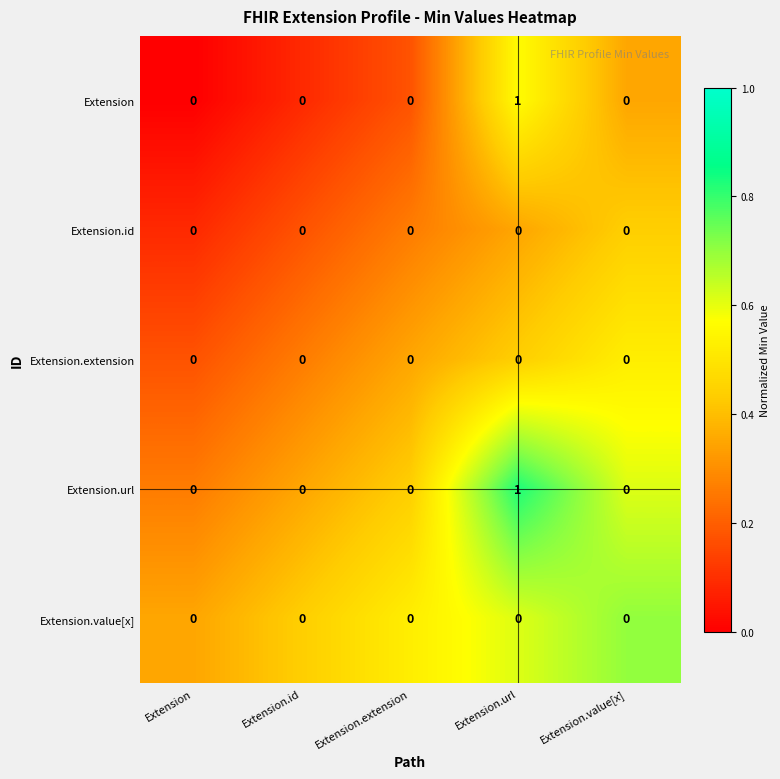

Is it true that Extension.url equals 0 at Extension?

True